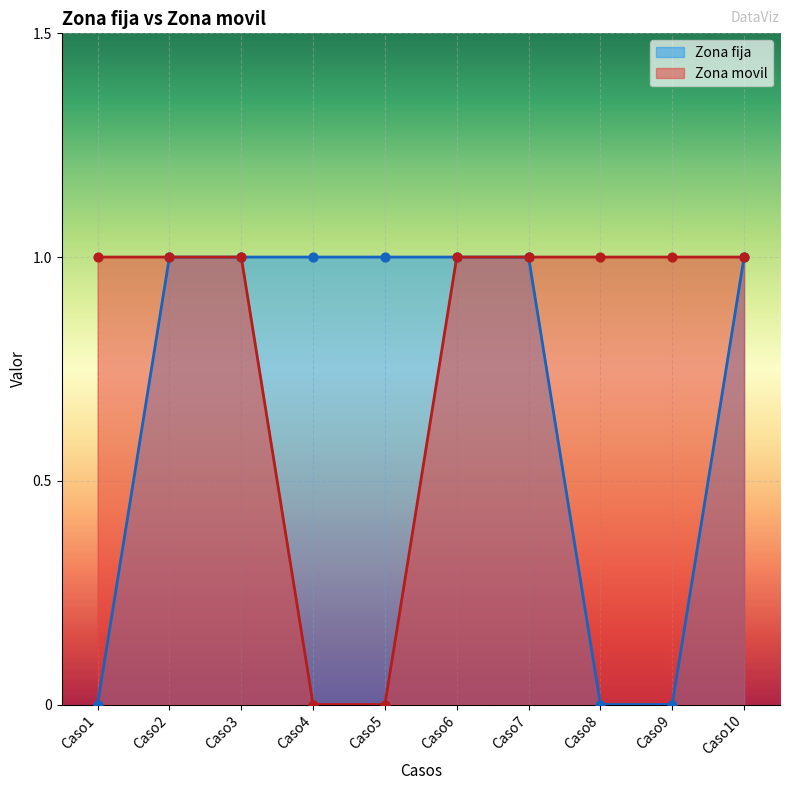

At which category is the sum across all series the highest?

Caso2